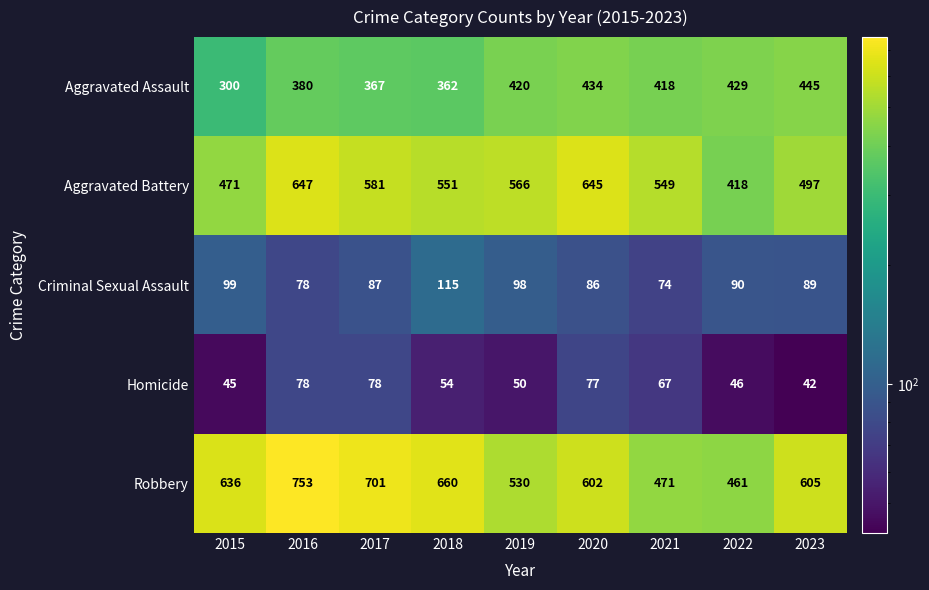

The value of Robbery at 2023 is 605. True or false?

True